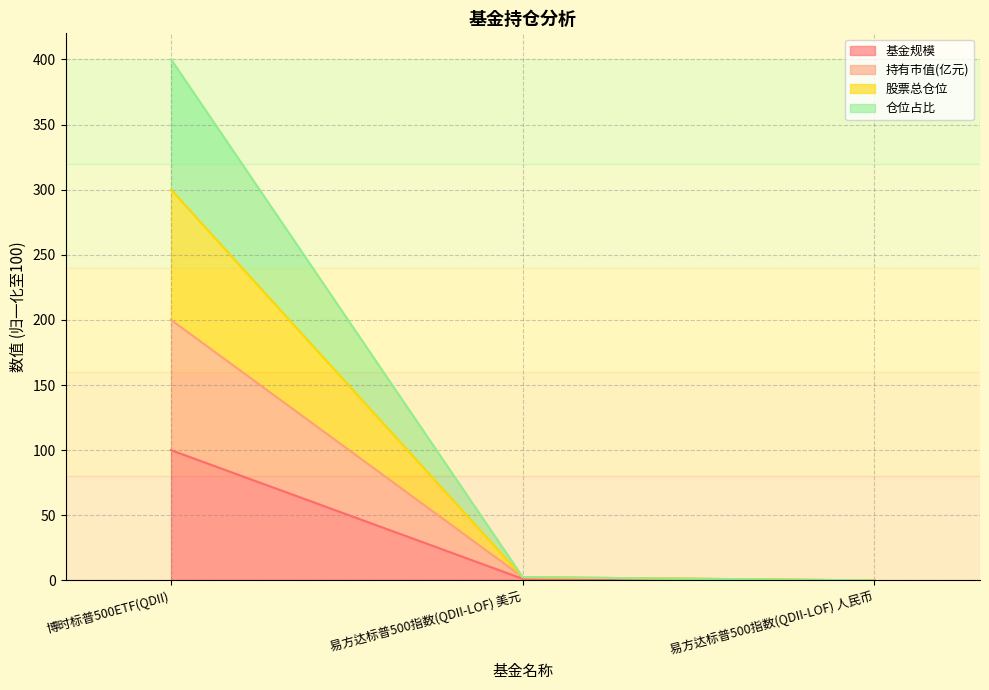

The value of 仓位占比 at 易方达标普500指数(QDII-LOF) 美元 is 2.5. True or false?

True